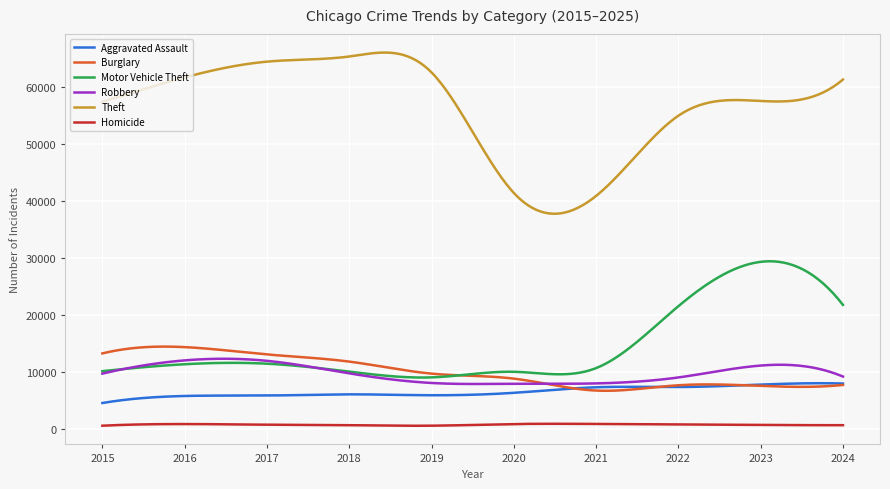

True or false: Aggravated Assault and Theft cross at least once.

False